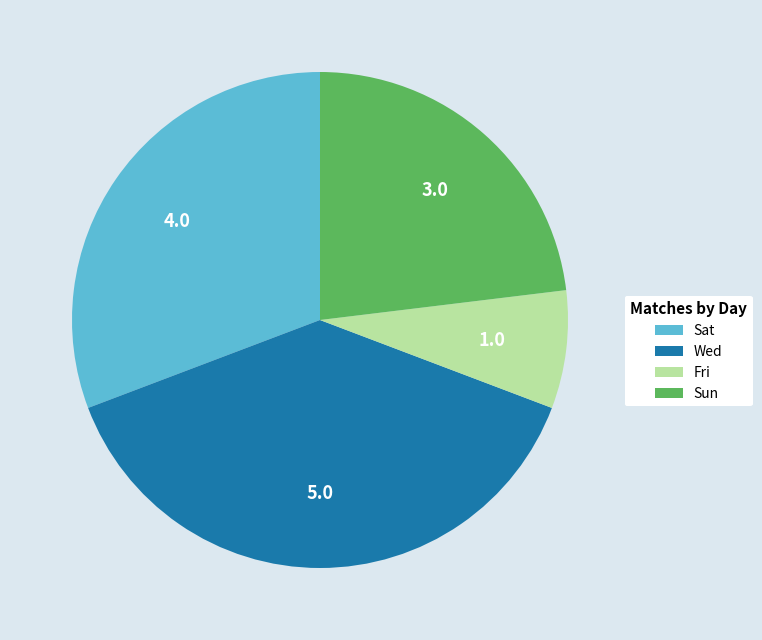

Does Fri represent more than half of the total?

No